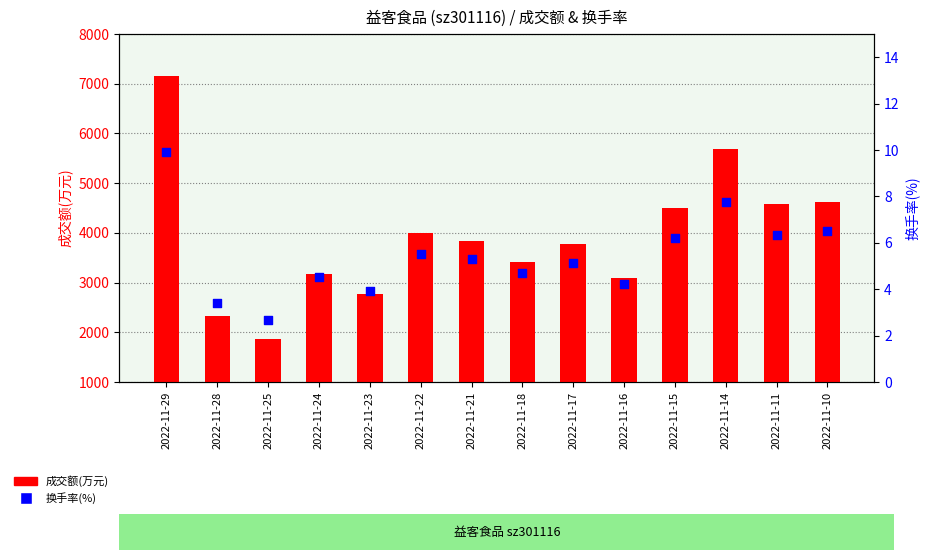

At how many categories does at least one series exceed 3375?

9